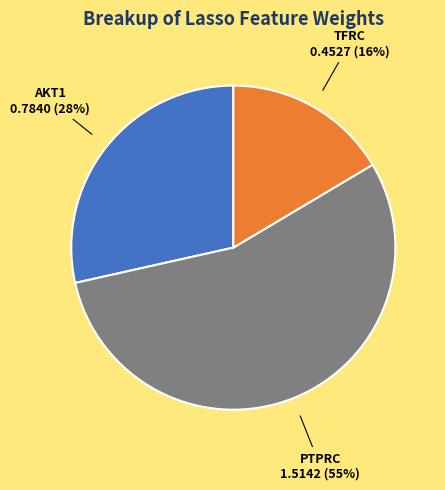

To the nearest percent, what is the combined percentage of TFRC and PTPRC?

72%